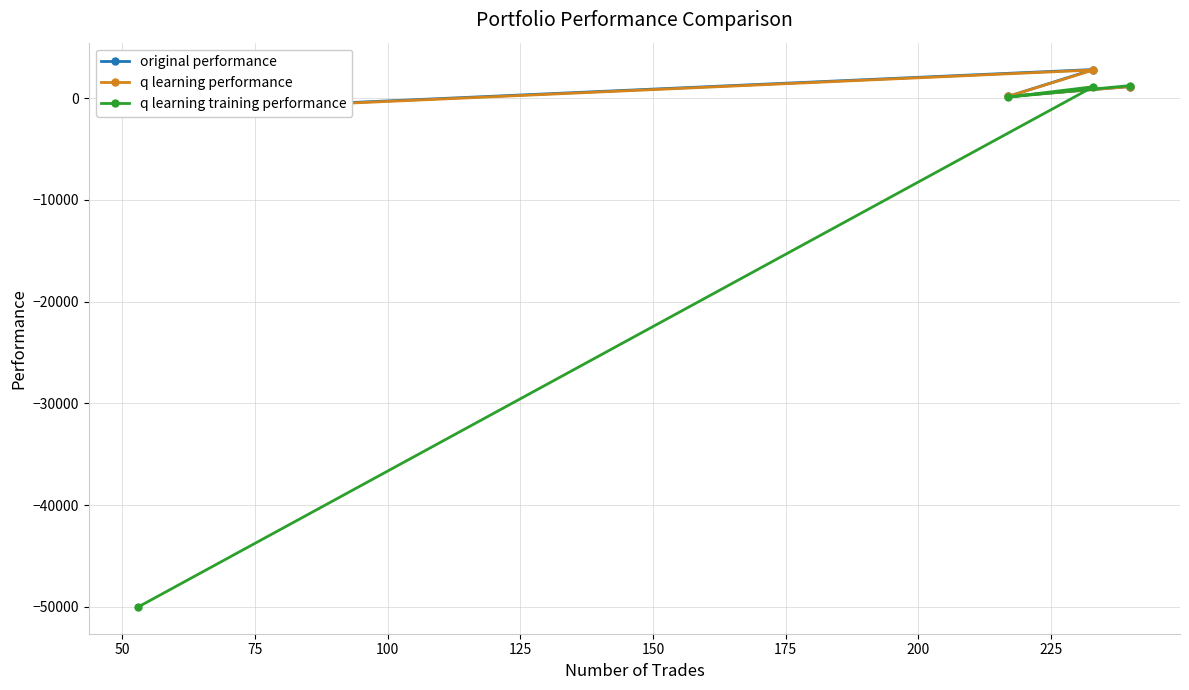

What is the lowest value of the q learning training performance series?

-50000.0